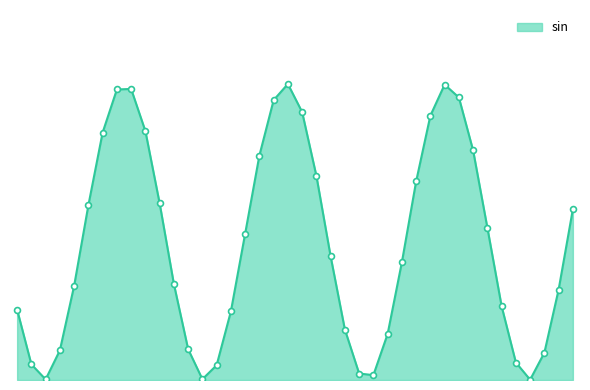

Is this an area chart (filled region under the line)?

Yes